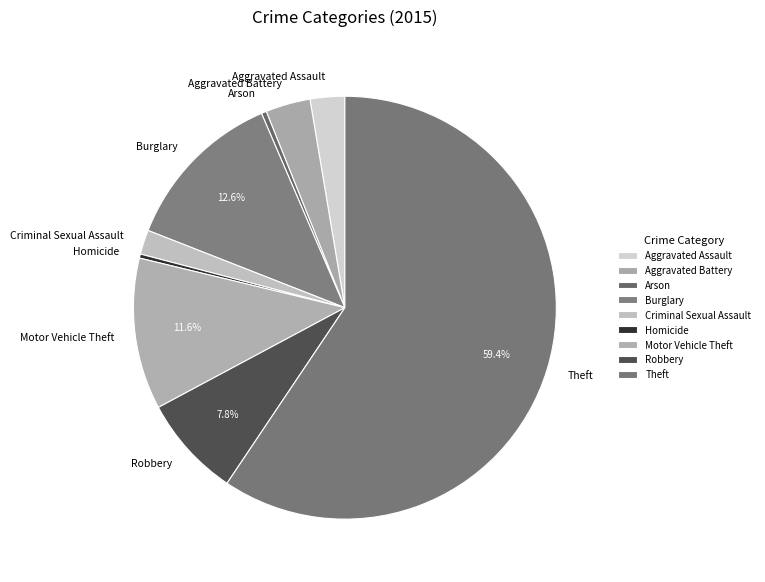

To the nearest percent, what is the average slice percentage?

11%